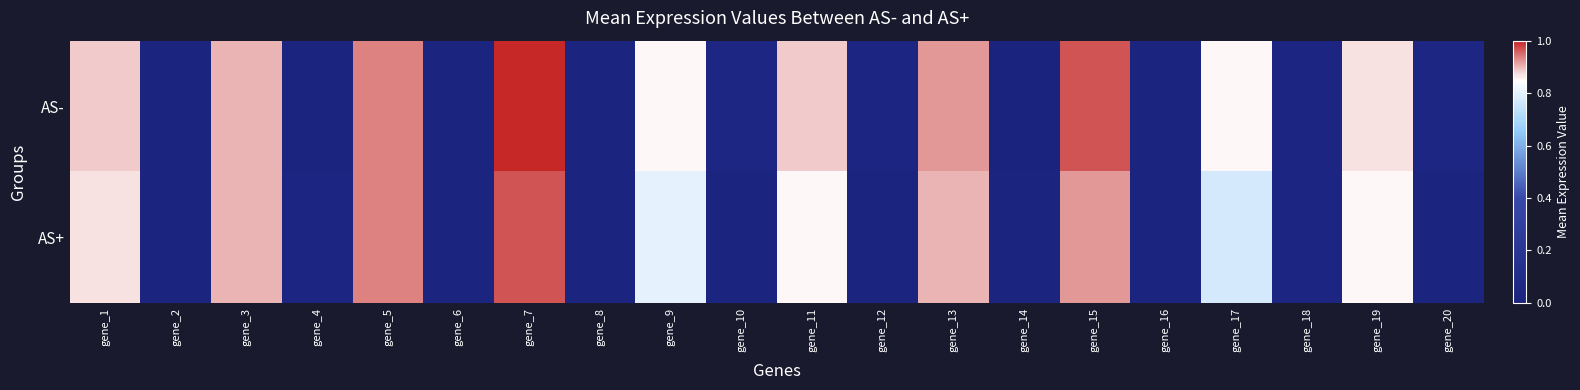

Between gene_4 and gene_10, which series saw the biggest shift?

AS-